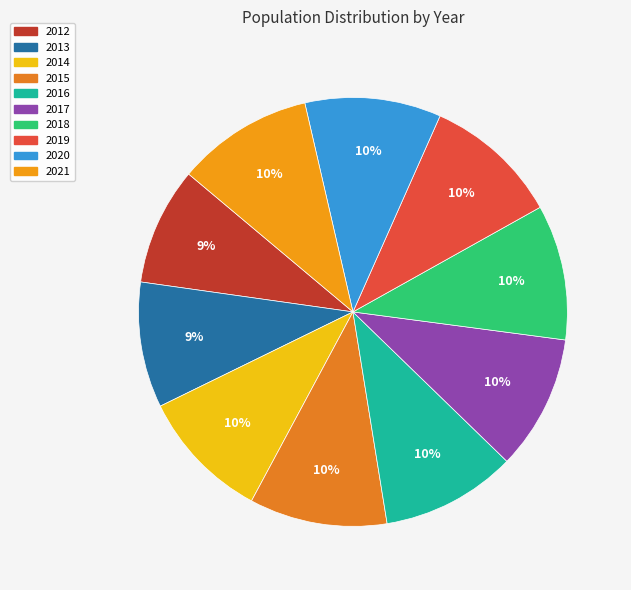

Is it true that 2017 is 10% of the pie?

True